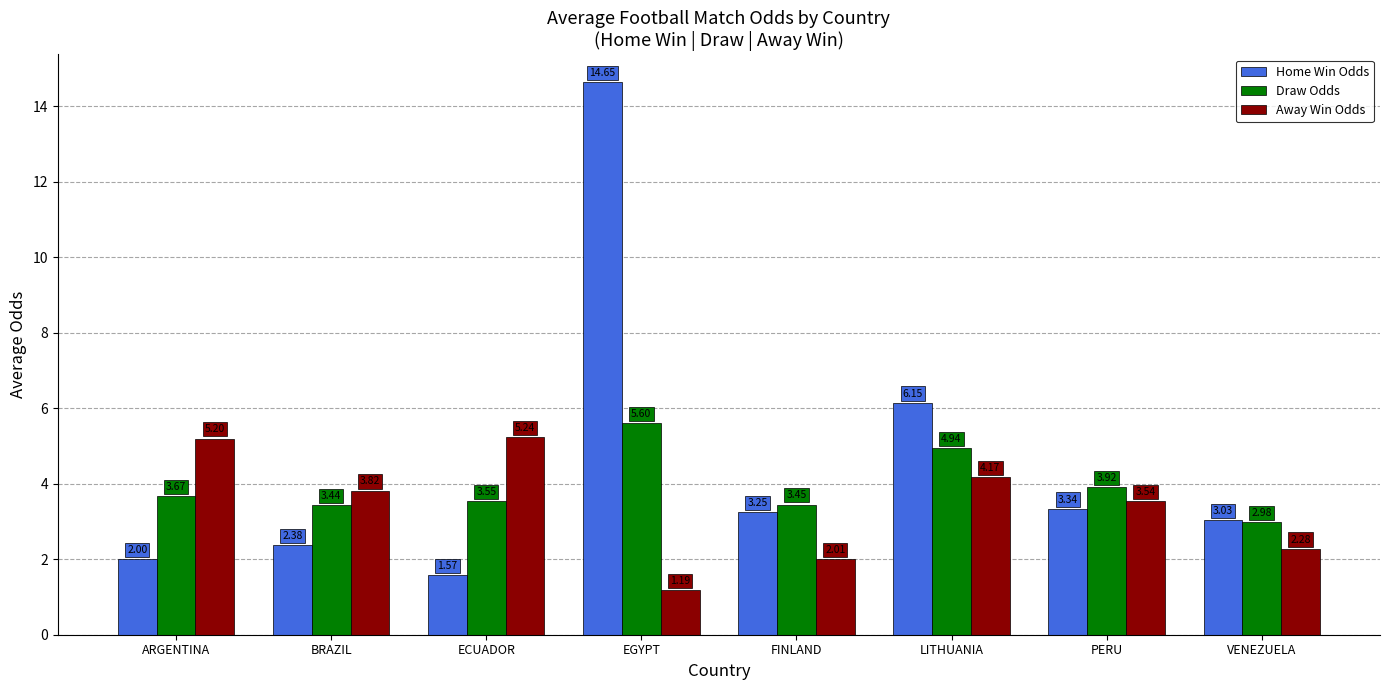

Are the bars horizontal?

No